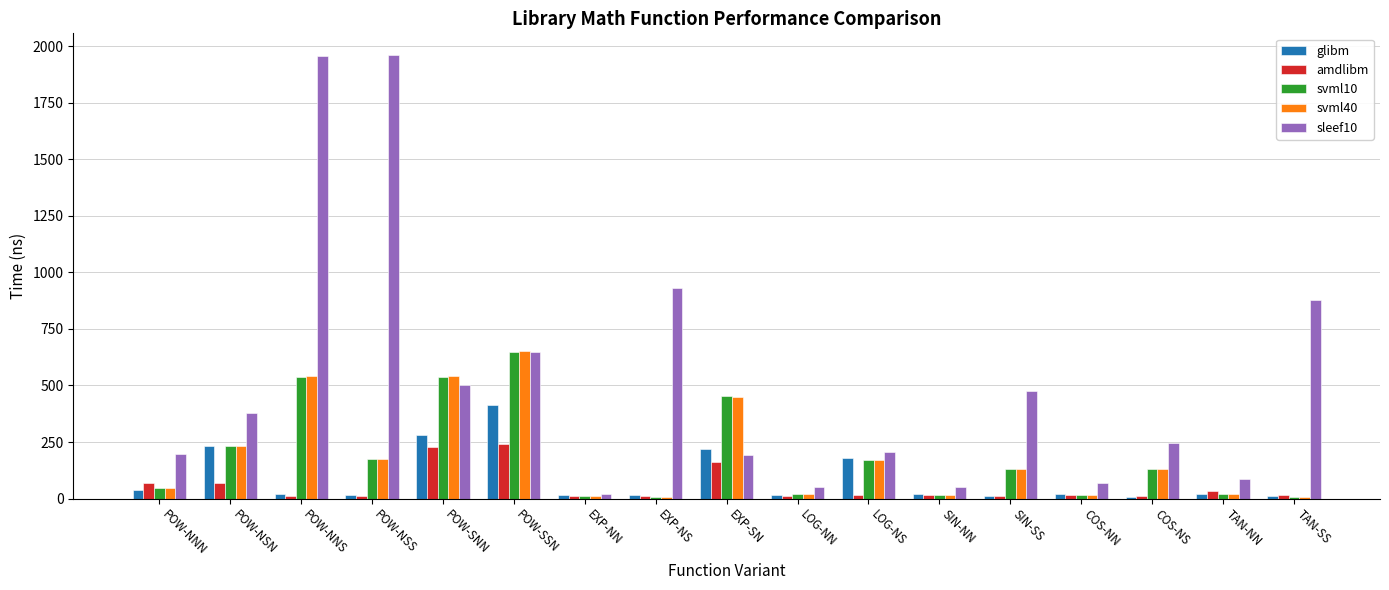

What position from the left is POW-NSN?

2